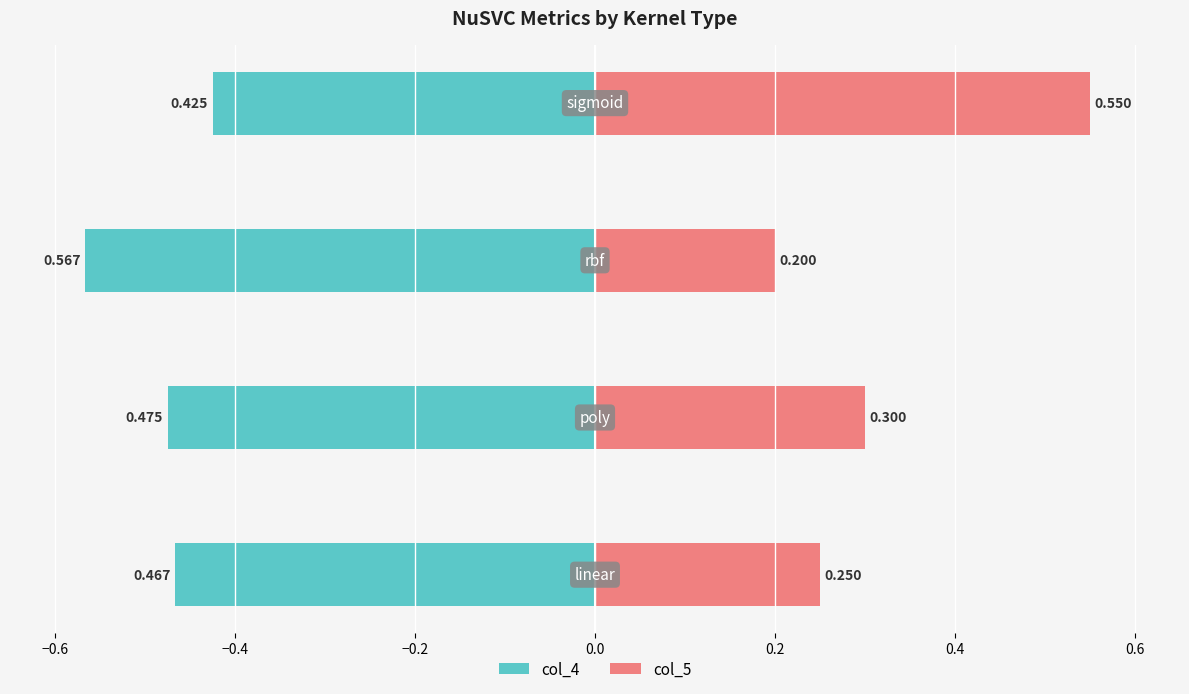

Which series has the widest spread of values?

col_5